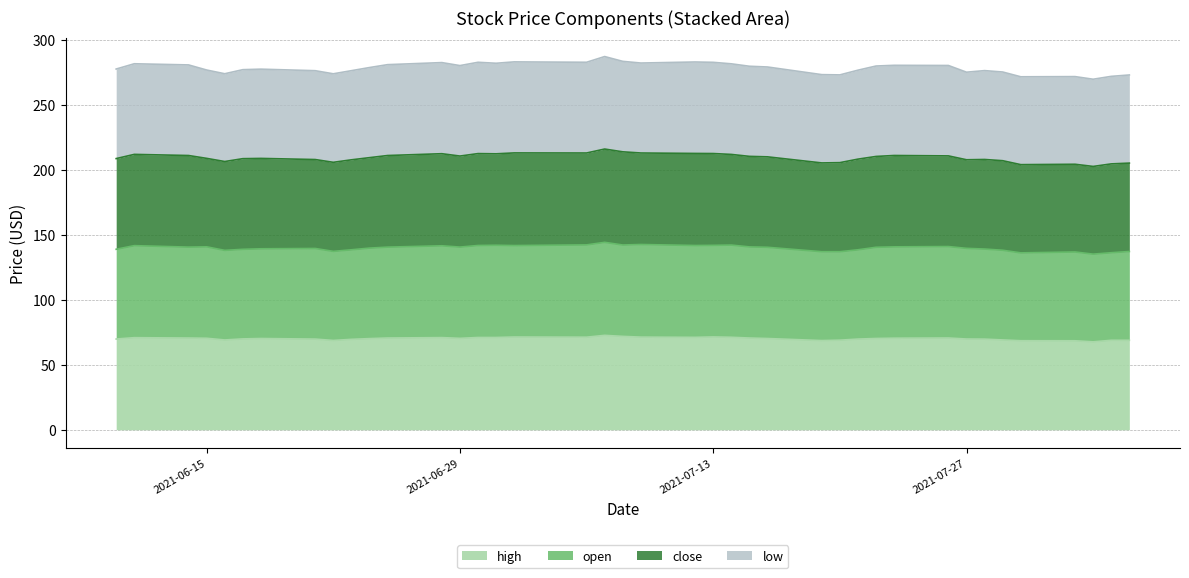

What is the lowest value of the high series?

67.7